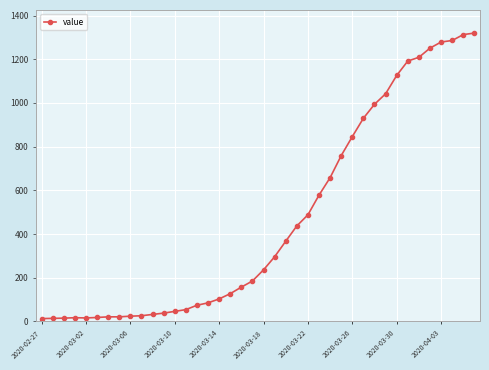

What is the greatest value displayed?

1320